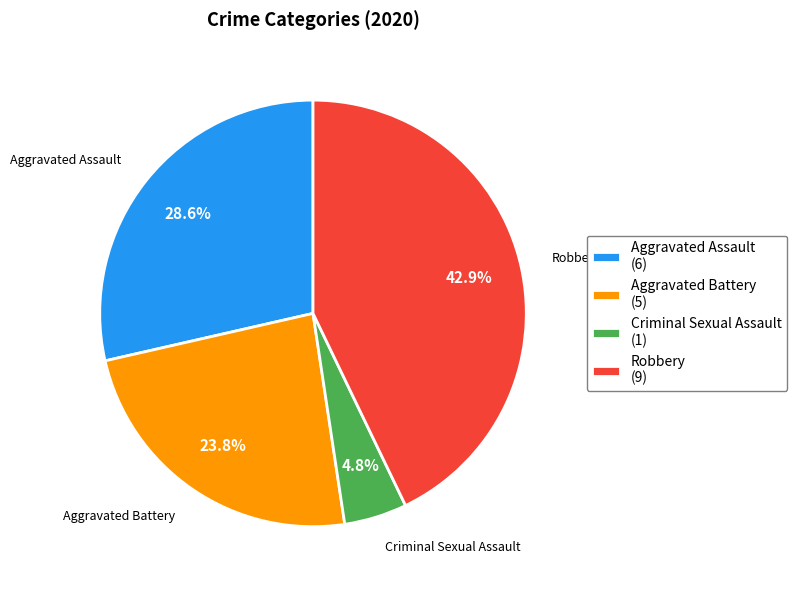

To the nearest percent, what is the difference between the largest and smallest slice percentages?

38%